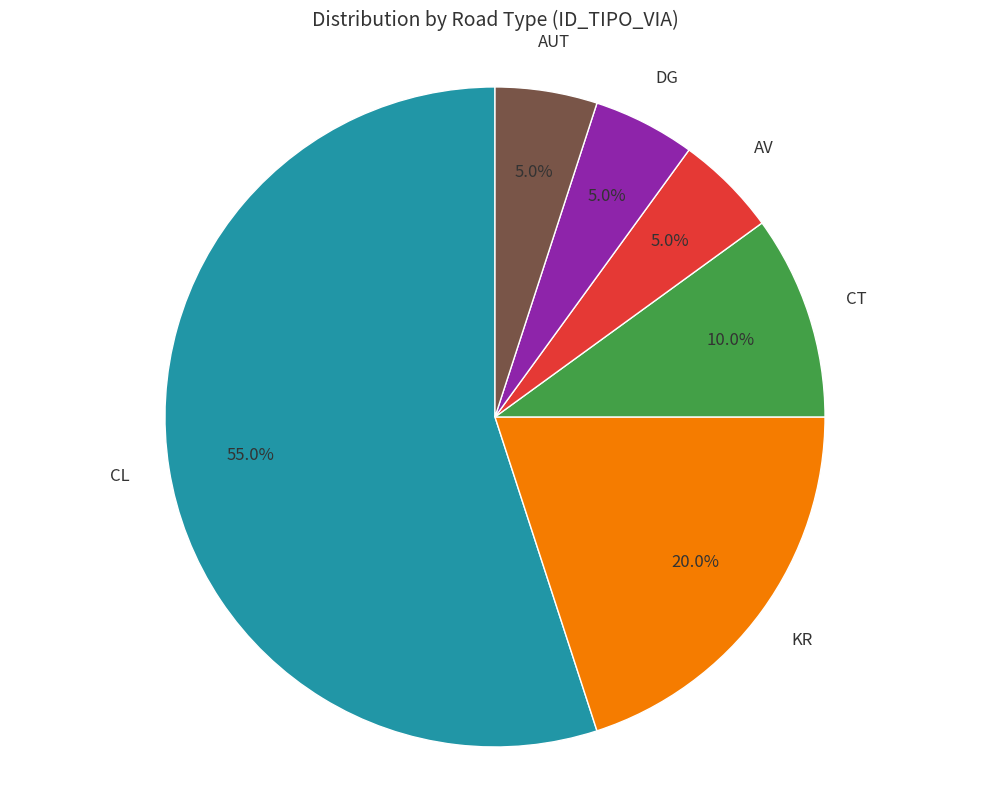

What is the majority slice?

CL